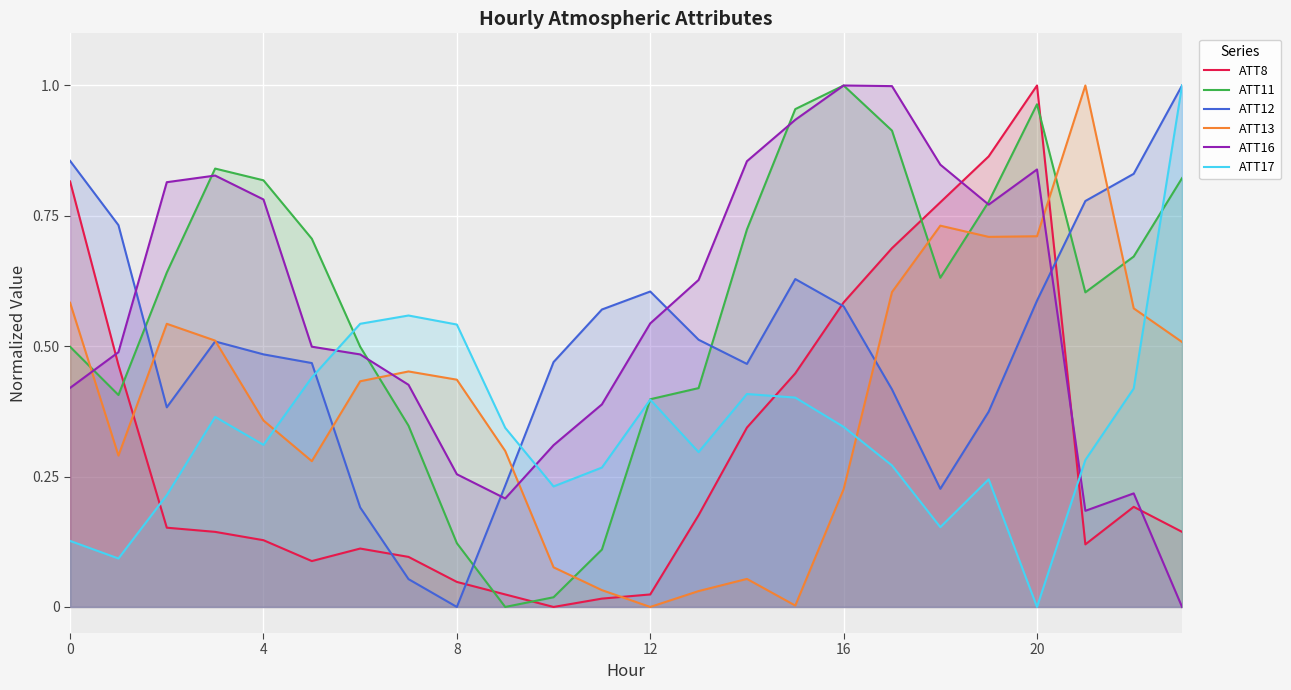

How many intersections are there between ATT13 and ATT16?

4